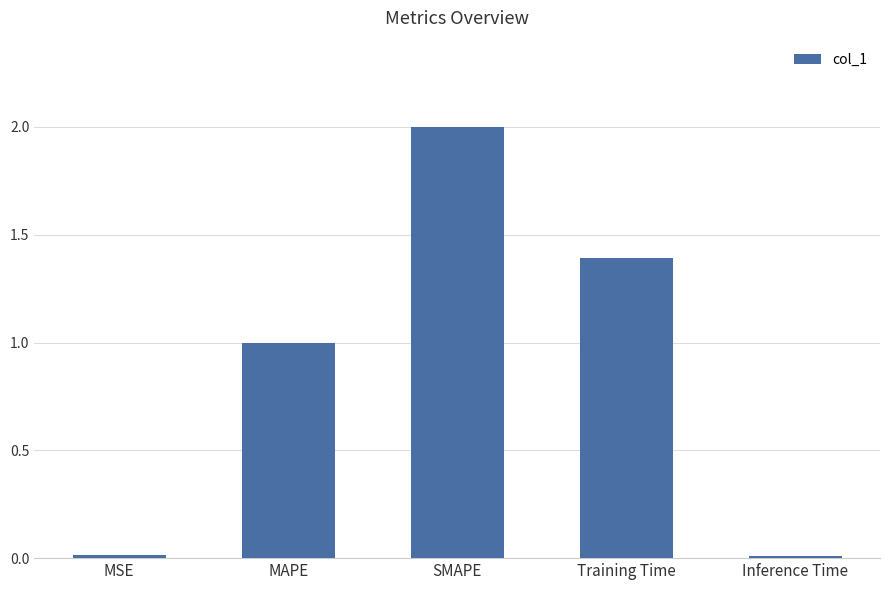

Where is the data nearest to the value 1?

MAPE